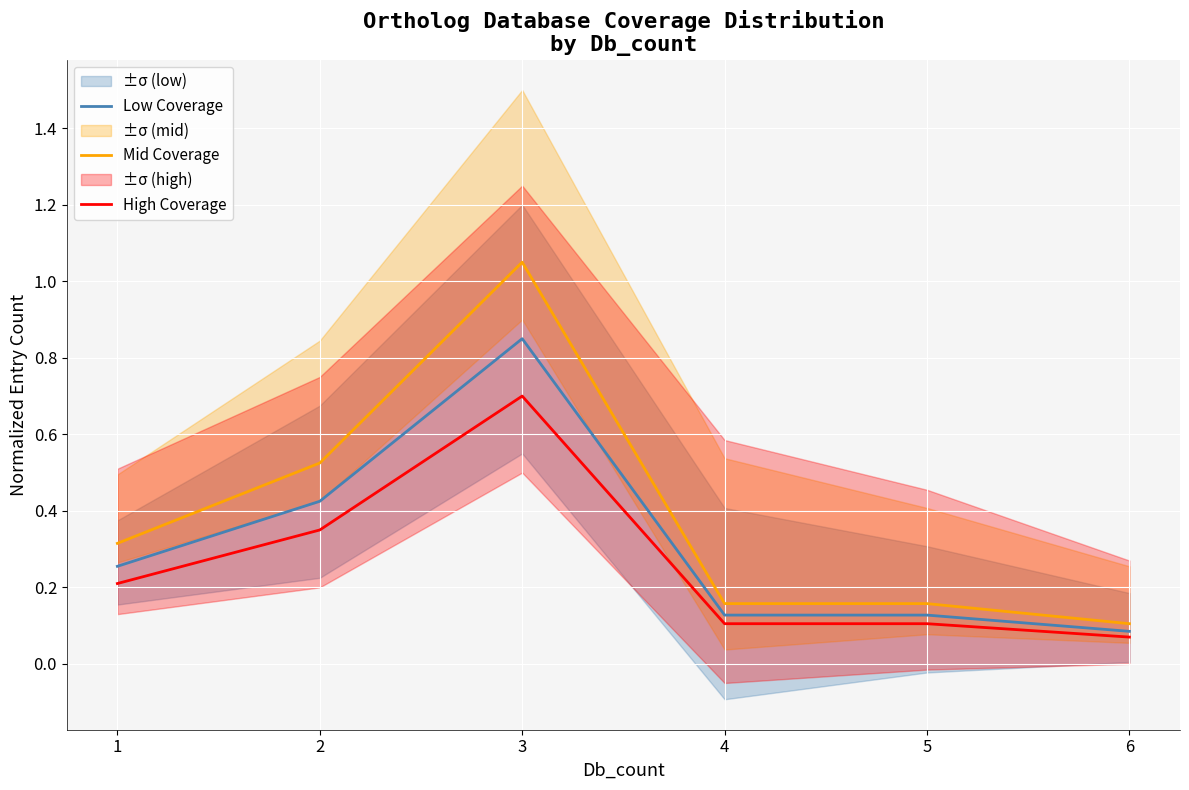

Reading left to right, extract all data points from this chart.

Low Coverage: 1=0.3	2=0.4	3=0.8	4=0.1	5=0.1	6=0.1
Mid Coverage: 1=0.3	2=0.5	3=1.1	4=0.2	5=0.2	6=0.1
High Coverage: 1=0.2	2=0.3	3=0.7	4=0.1	5=0.1	6=0.1